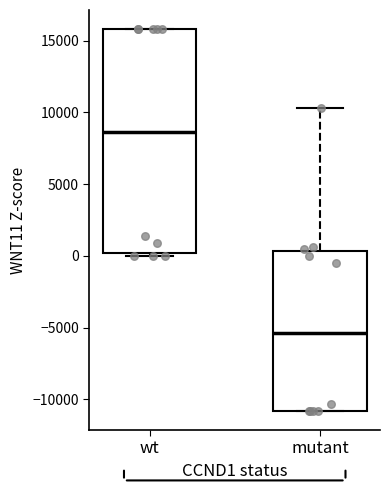

Where is the upper edge of the box for mutant on the y-axis? The values are not printed on the chart, so give them approximately, as read against the axis.

500